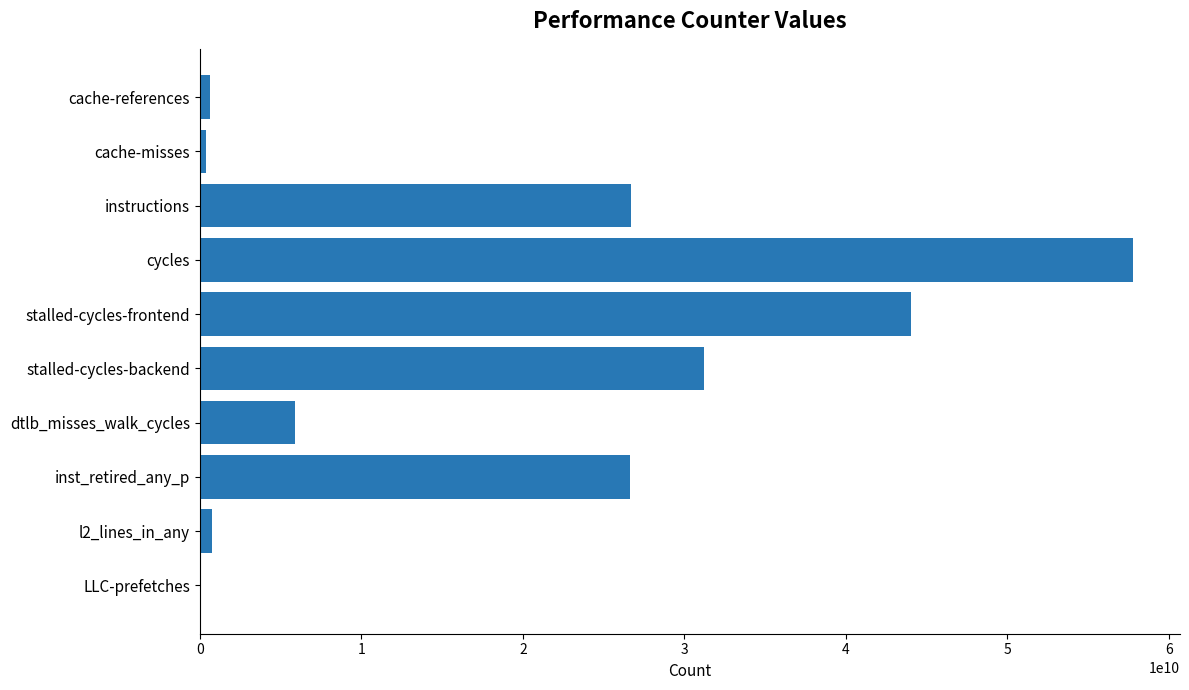

Which has a higher value, LLC-prefetches or stalled-cycles-frontend?

stalled-cycles-frontend